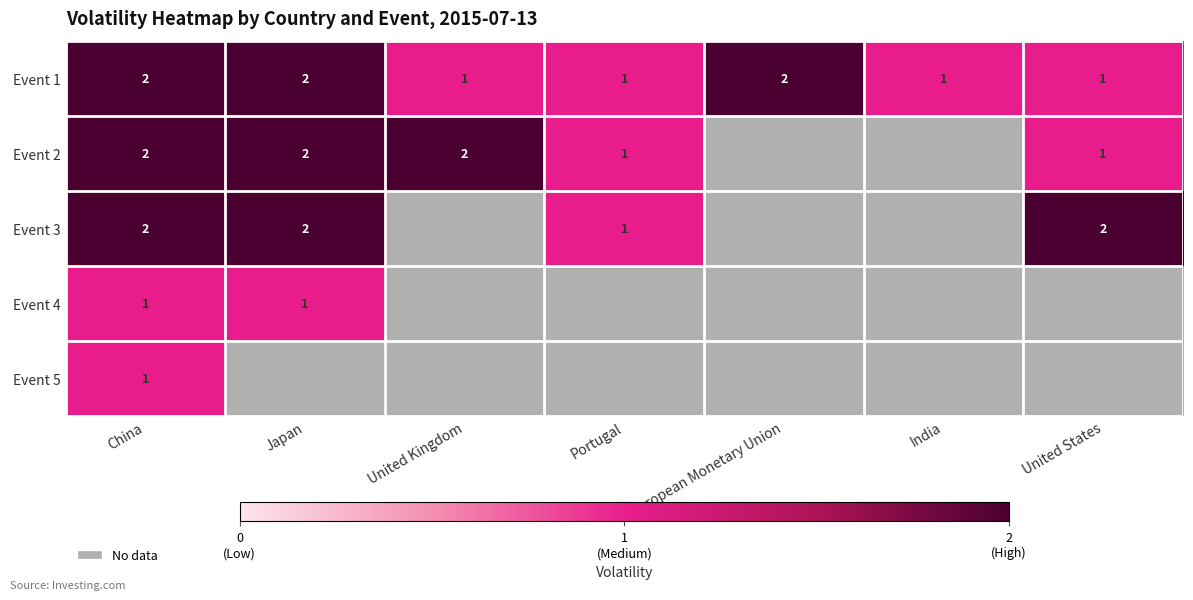

At how many categories does at least one series exceed 1?

5